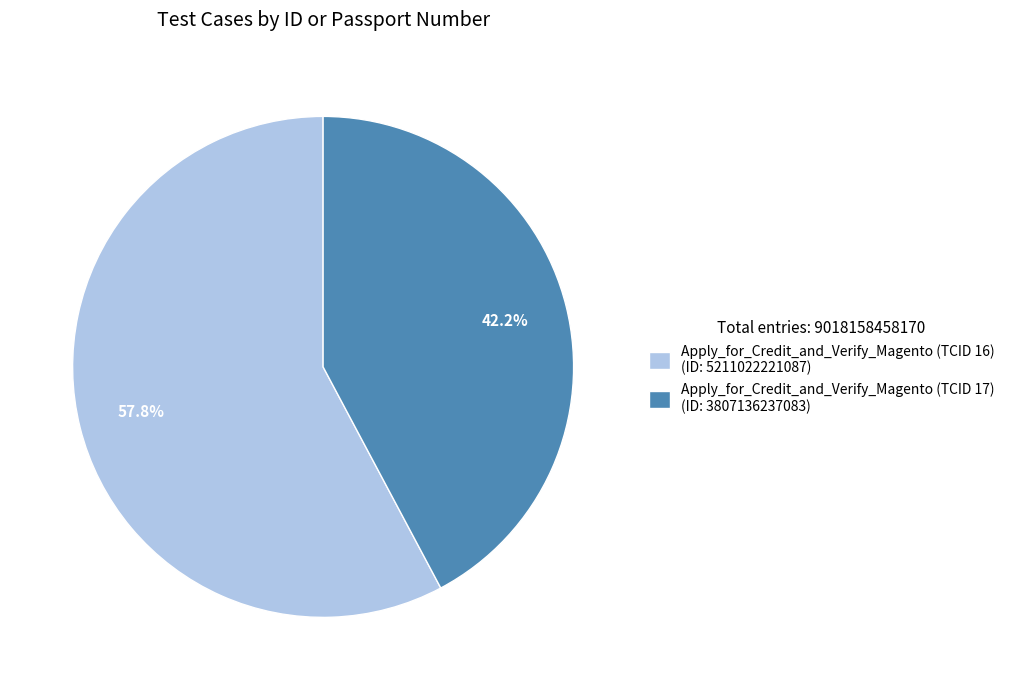

Which has a higher value, Apply_for_Credit_and_Verify_Magento (TCID 17) (ID: 3807136237083) or Apply_for_Credit_and_Verify_Magento (TCID 16) (ID: 5211022221087)?

Apply_for_Credit_and_Verify_Magento (TCID 16) (ID: 5211022221087)